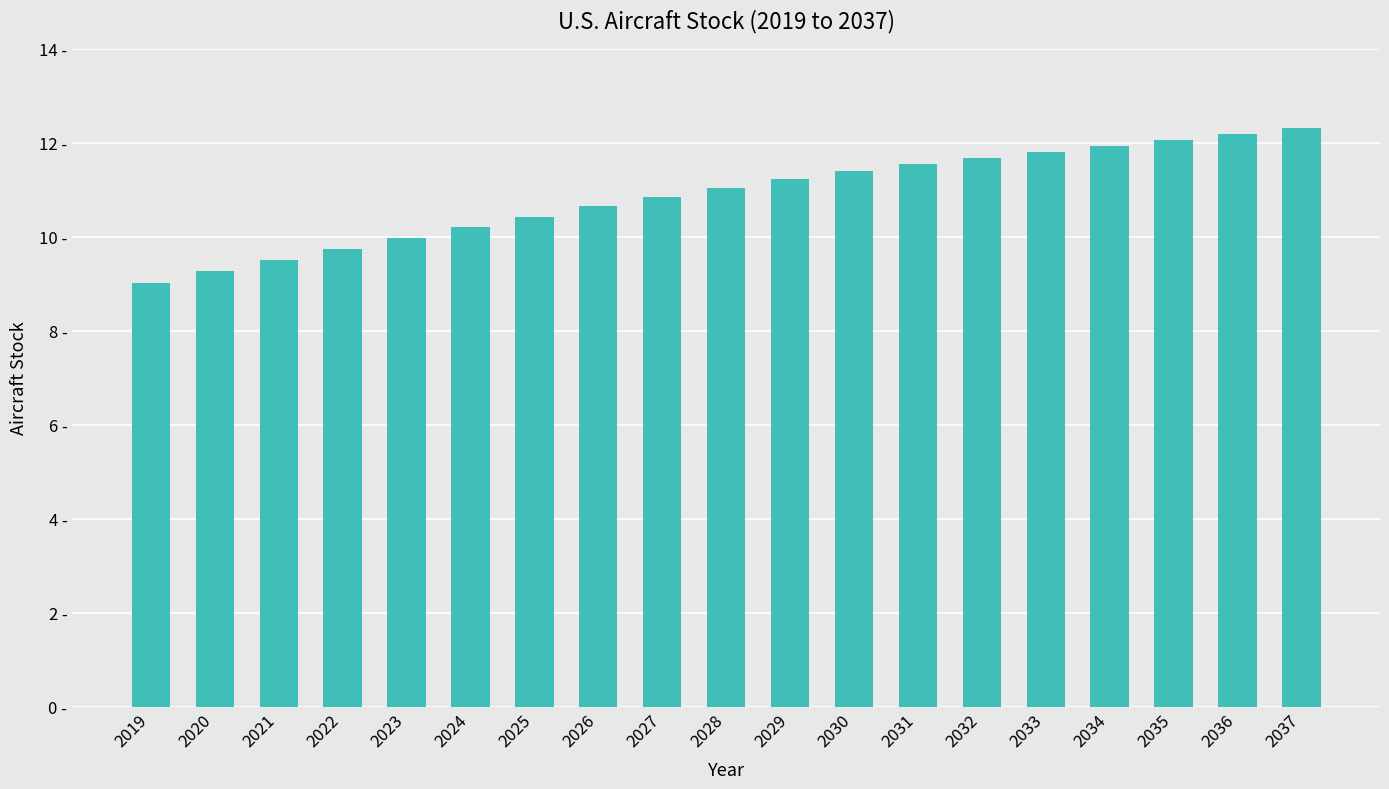

Does the chart contain stacked bars?

No